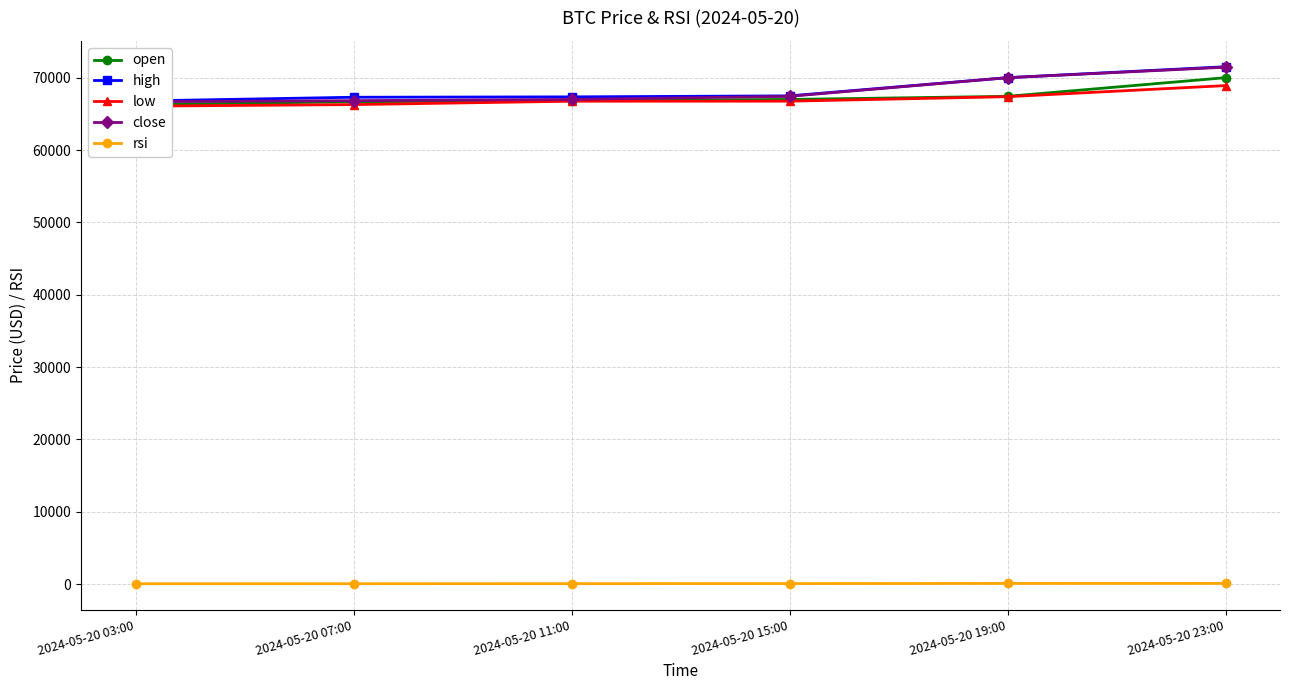

What is the maximum value shown in the chart?

71515.6